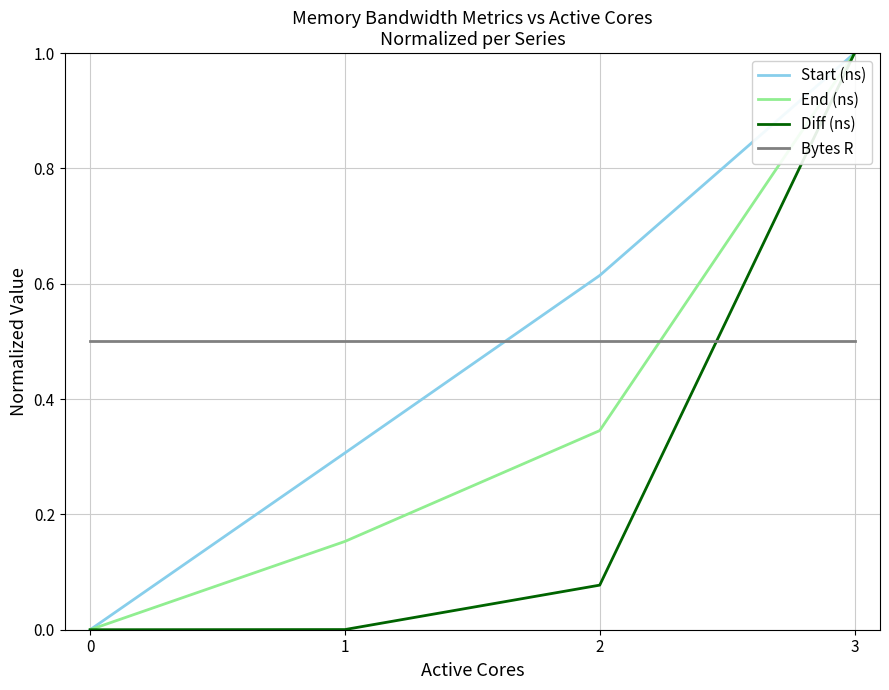

Between 1 and 2, which series saw the biggest shift?

Start (ns)